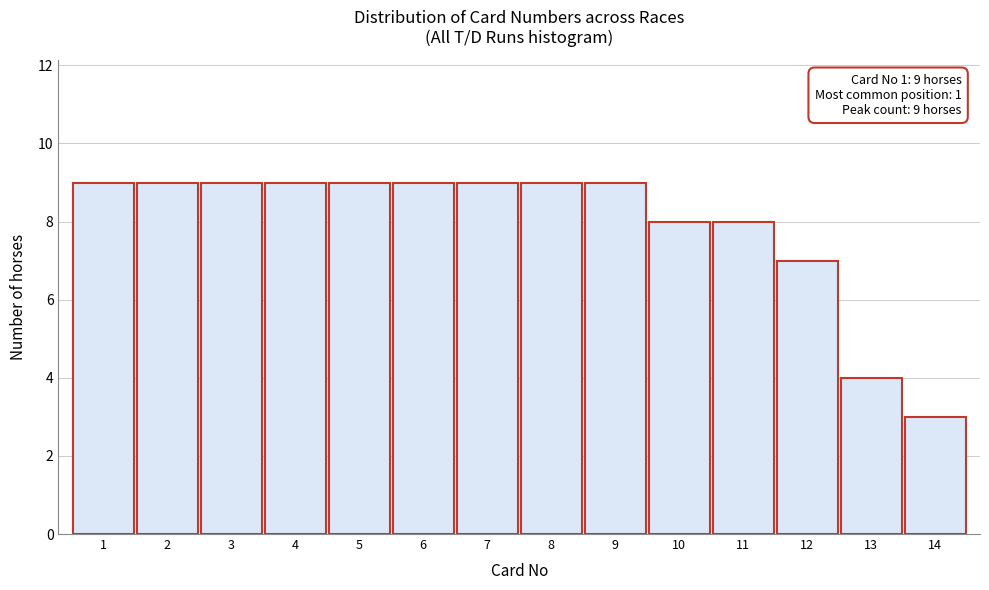

Reading left to right, transcribe all the data shown in this chart.

9	9	9	9	9	9	9	9	9	8	8	7	4	3